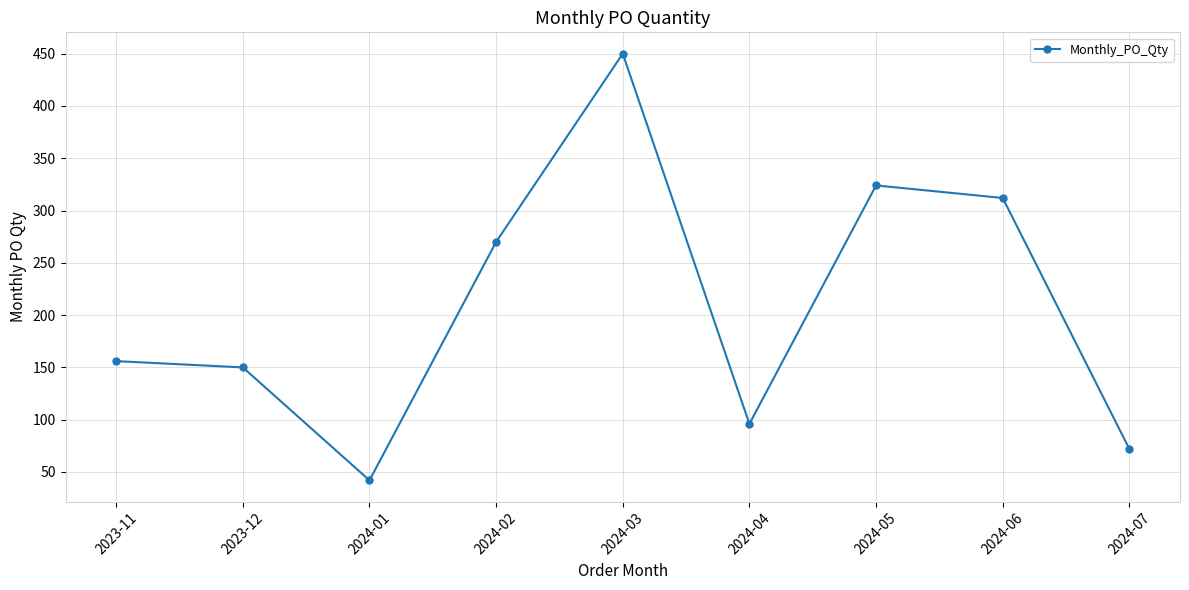

Which category has the lowest value across all series?

2024-01